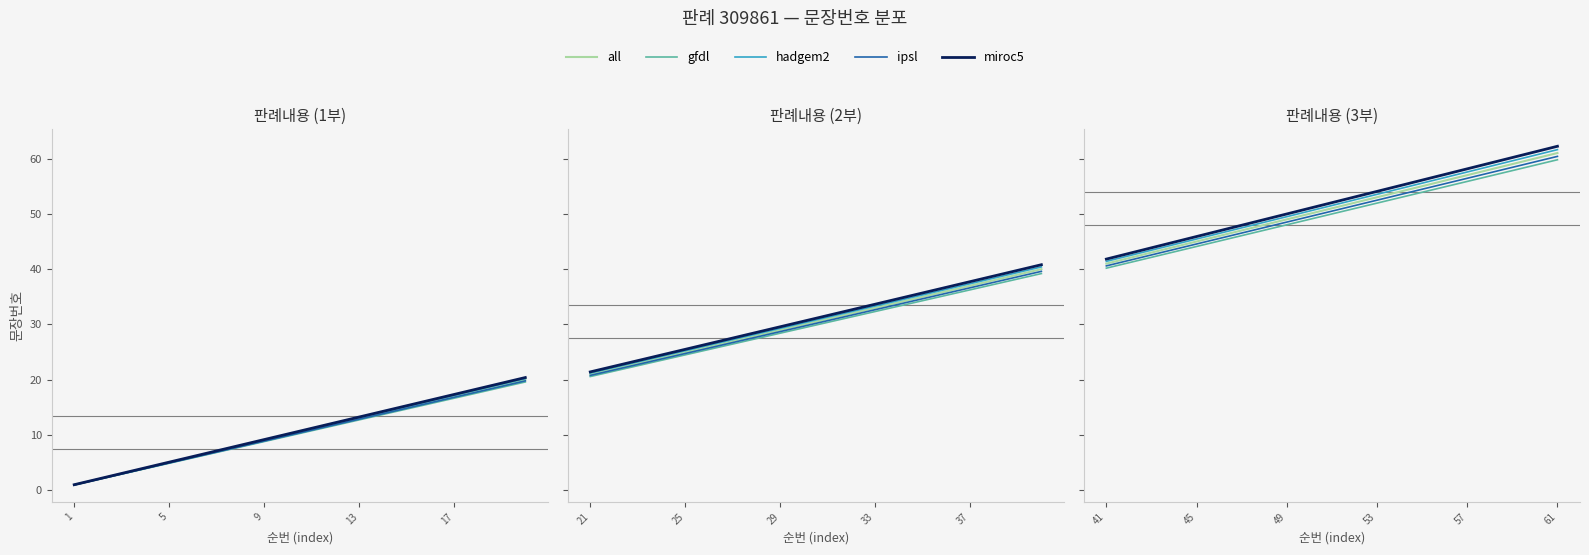

True or false: gfdl and all intersect in this chart.

False